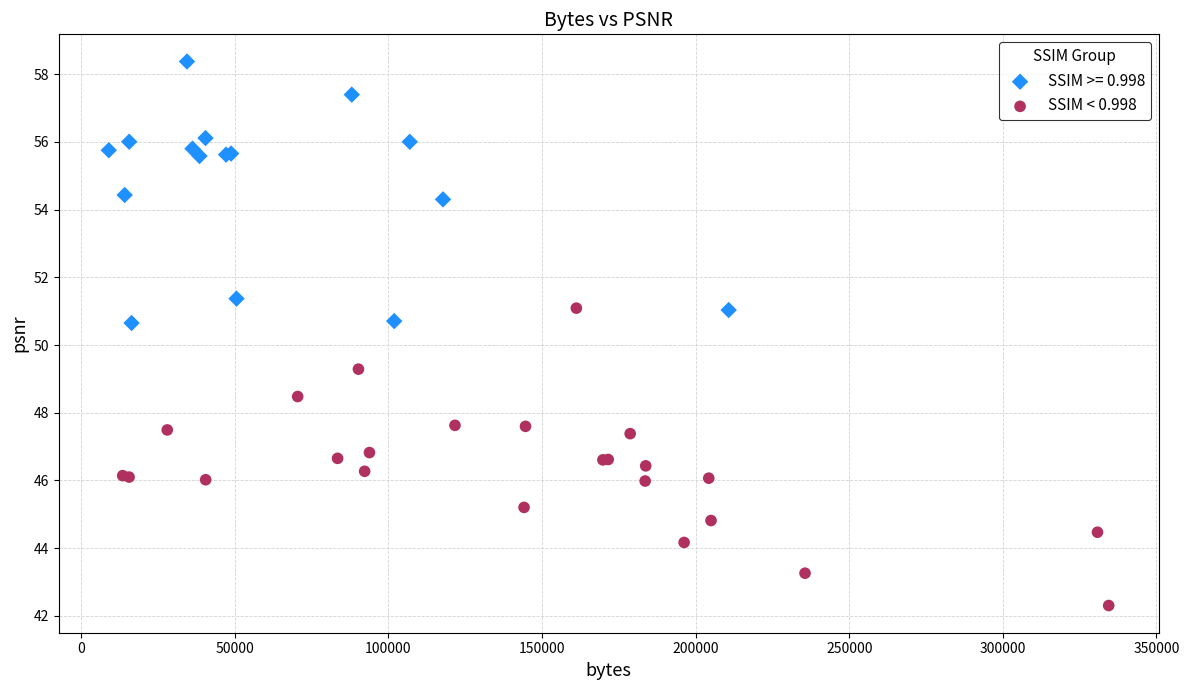

Which series reaches the minimum Y coordinate?

SSIM < 0.998